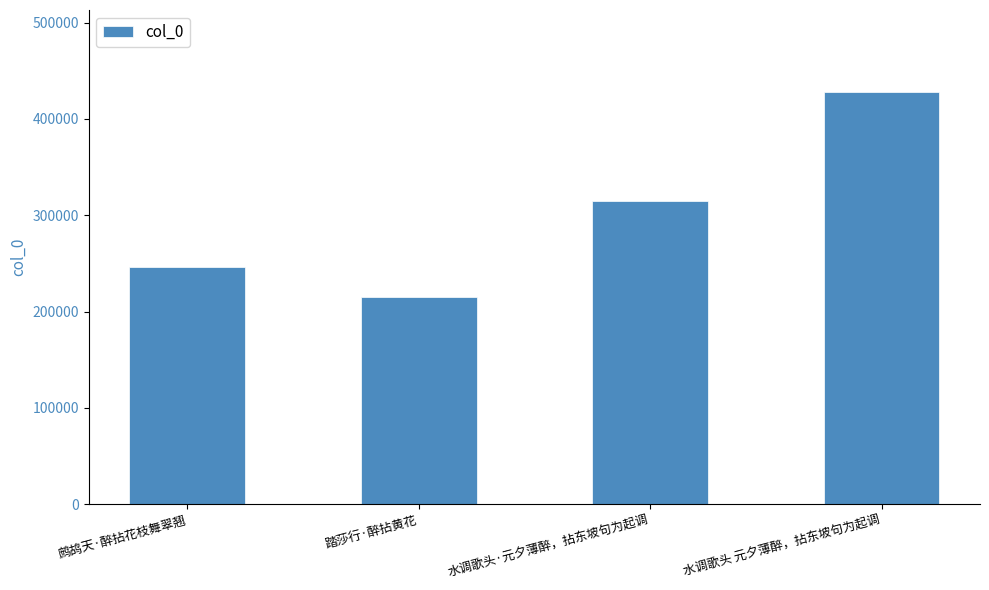

Reading left to right, transcribe all the data shown in this chart.

245950	214655	314783	427669